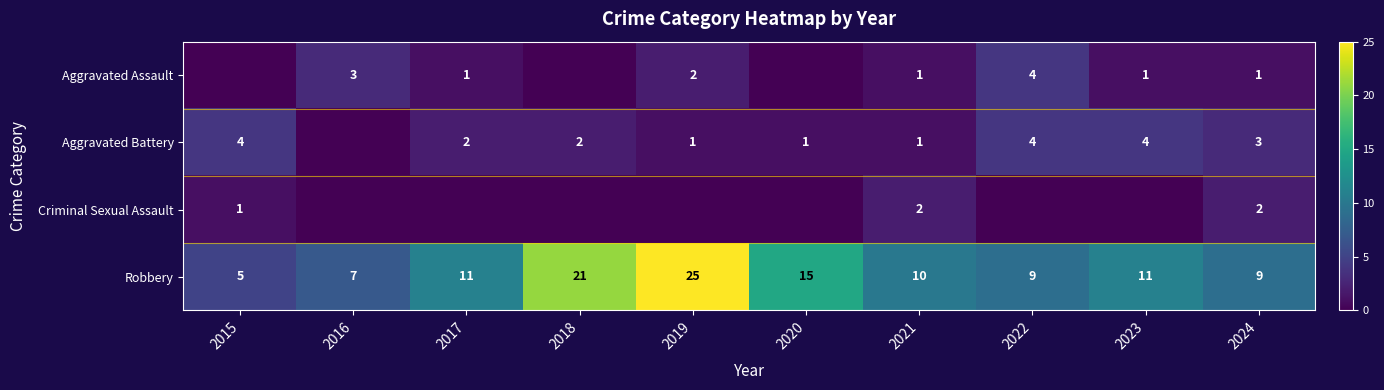

What is the sum of all Robbery values?

123